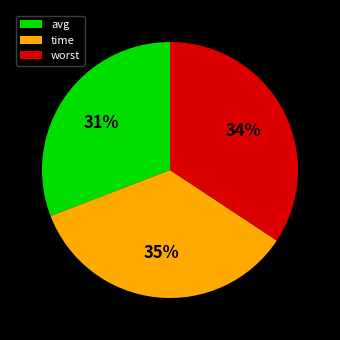

To the nearest percent, what is the average slice percentage?

33%